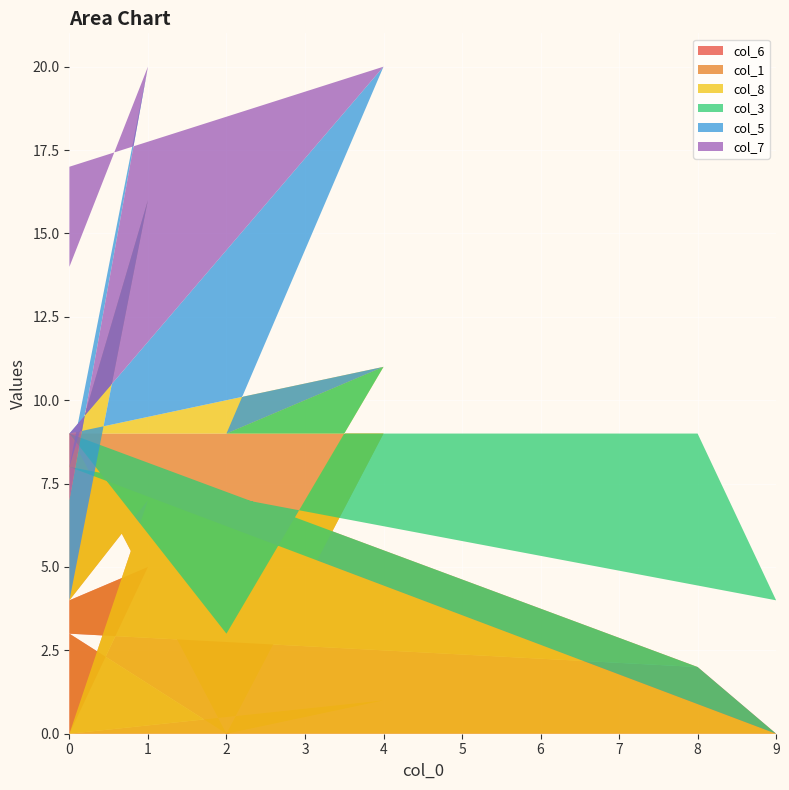

Reading right to left, transcribe all the data shown in this chart.

col_6: 0=4	1=5	0=0	9=0	8=2	0=3	2=0	4=1	0=0
col_1: 0=0	1=2	0=0	9=0	8=0	0=6	2=0	4=8	0=9
col_8: 0=0	1=9	0=8	9=0	8=0	0=0	2=3	4=2	0=0
col_3: 0=0	1=0	0=0	9=4	8=7	0=0	2=6	4=0	0=0
col_5: 0=3	1=4	0=0	9=0	8=0	0=0	2=0	4=9	0=0
col_7: 0=7	1=0	0=0	9=0	8=0	0=0	2=0	4=0	0=8